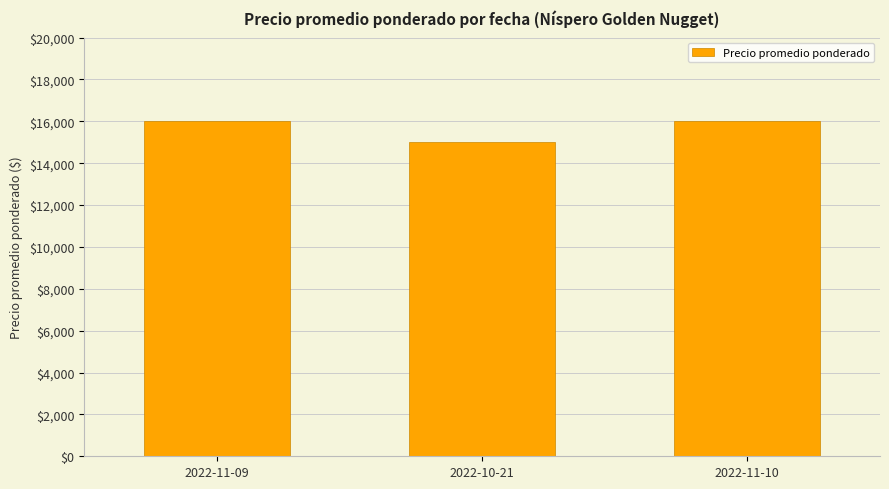

What is the value of the 3rd bar from the left?

16000